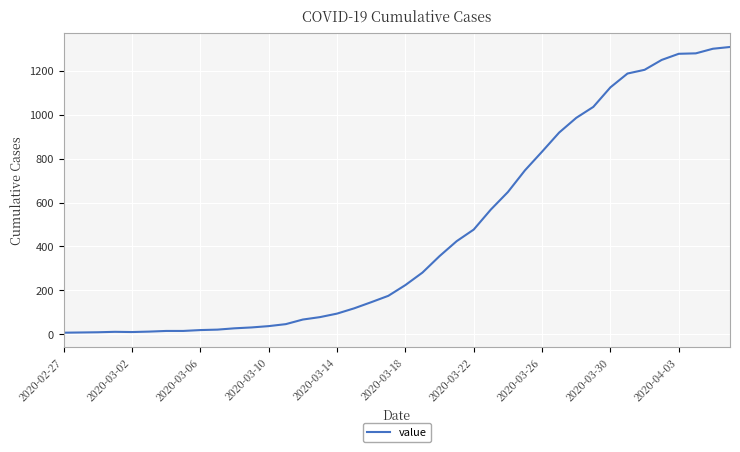

What is the greatest value displayed?

1309